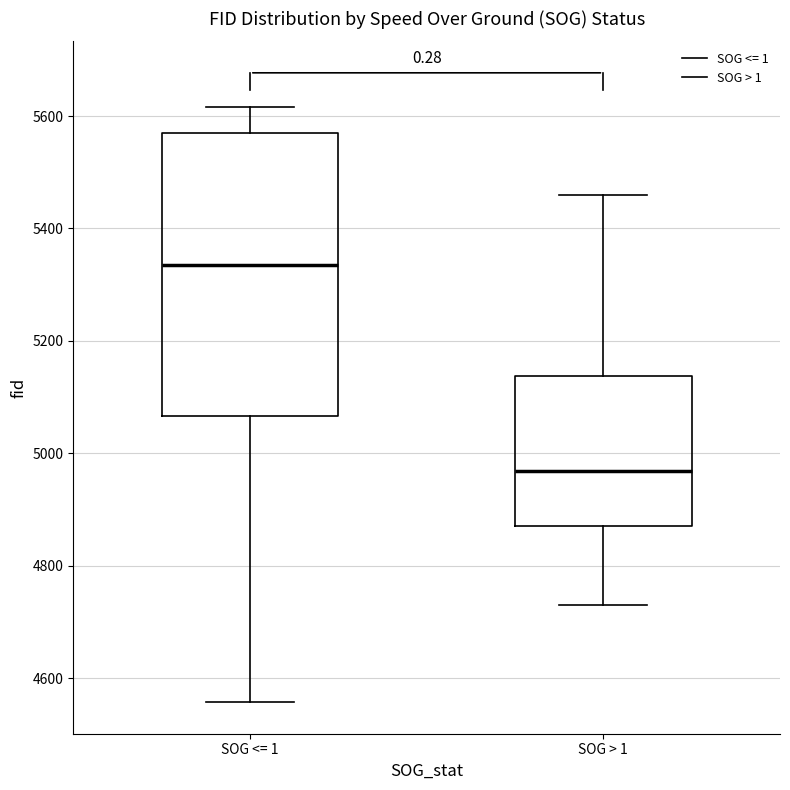

Where does the upper whisker of the box for SOG <= 1 end on the y-axis? The values are not printed on the chart, so give them approximately, as read against the axis.

5620